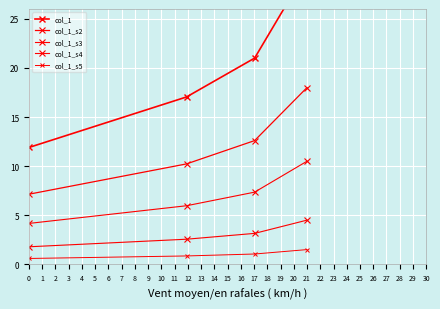

What is the value of the col_1_s4 point at the 1st from the left?

1.8